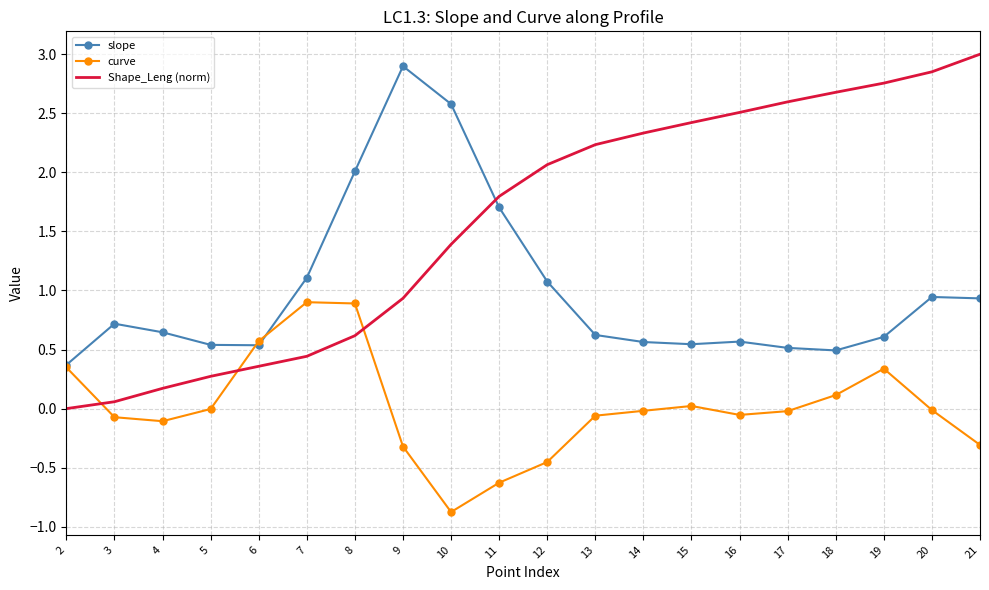

Where is Shape_Leng (norm) nearest to the value 1?

9